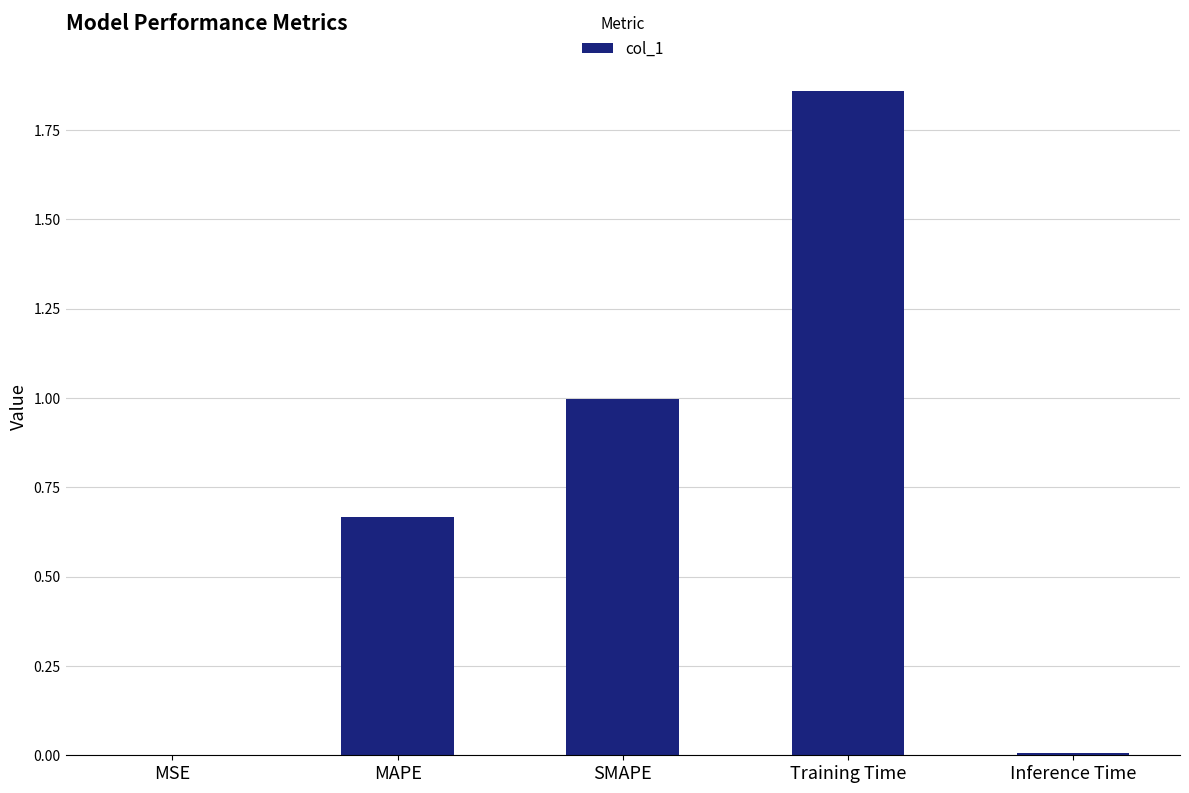

The value at SMAPE is 1.0. True or false?

True